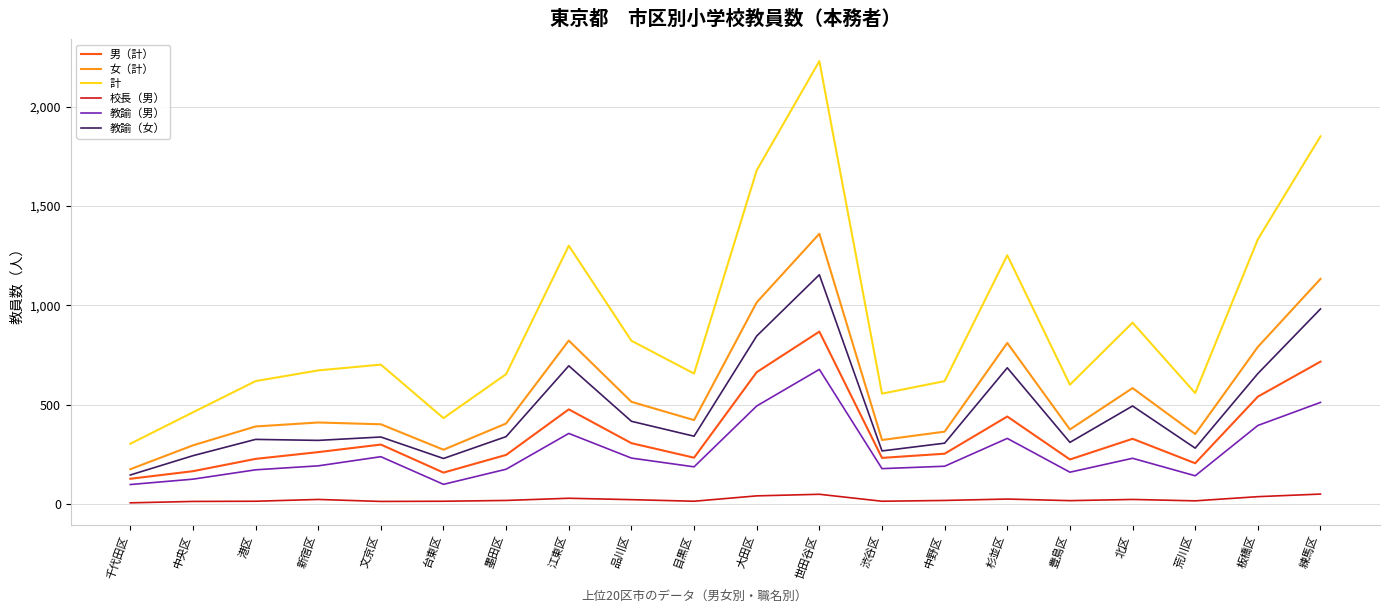

How many distinct data groups are displayed?

6